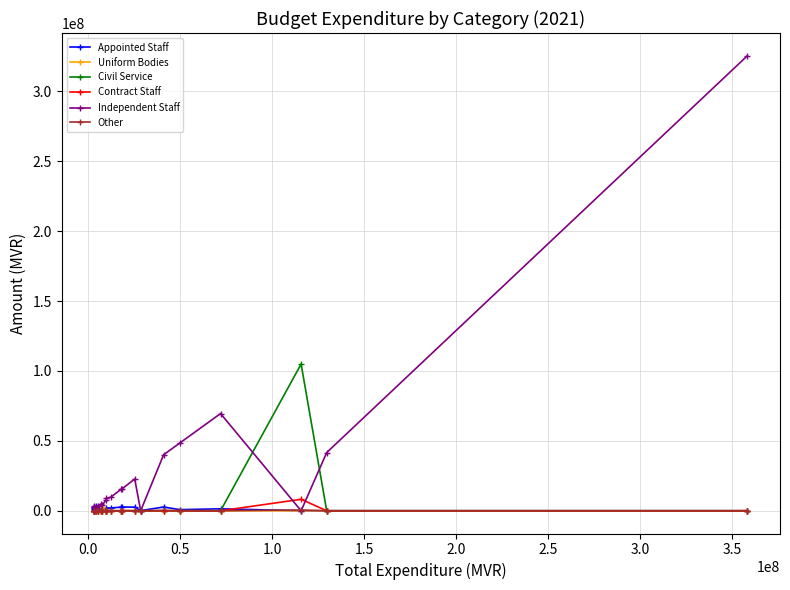

What is the greatest value displayed?

325419781